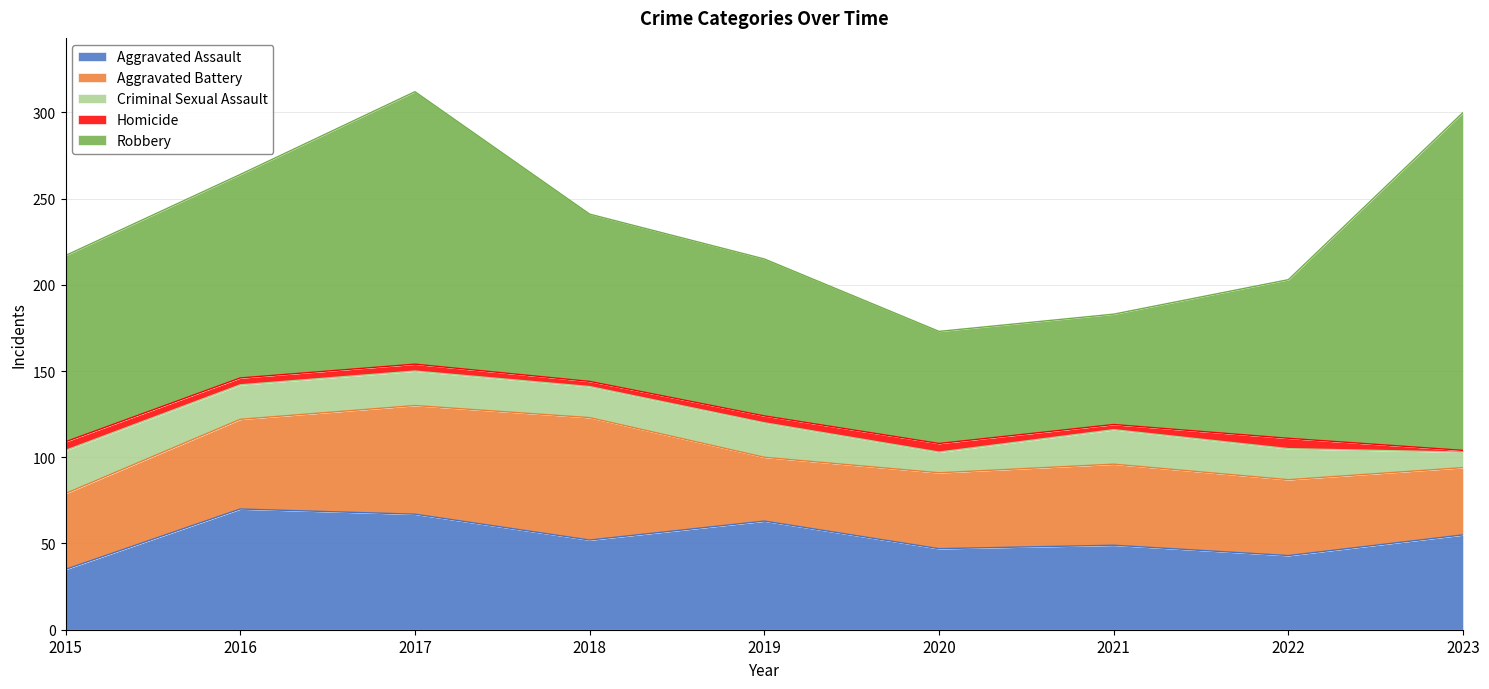

Does the chart have visible grid lines?

Yes